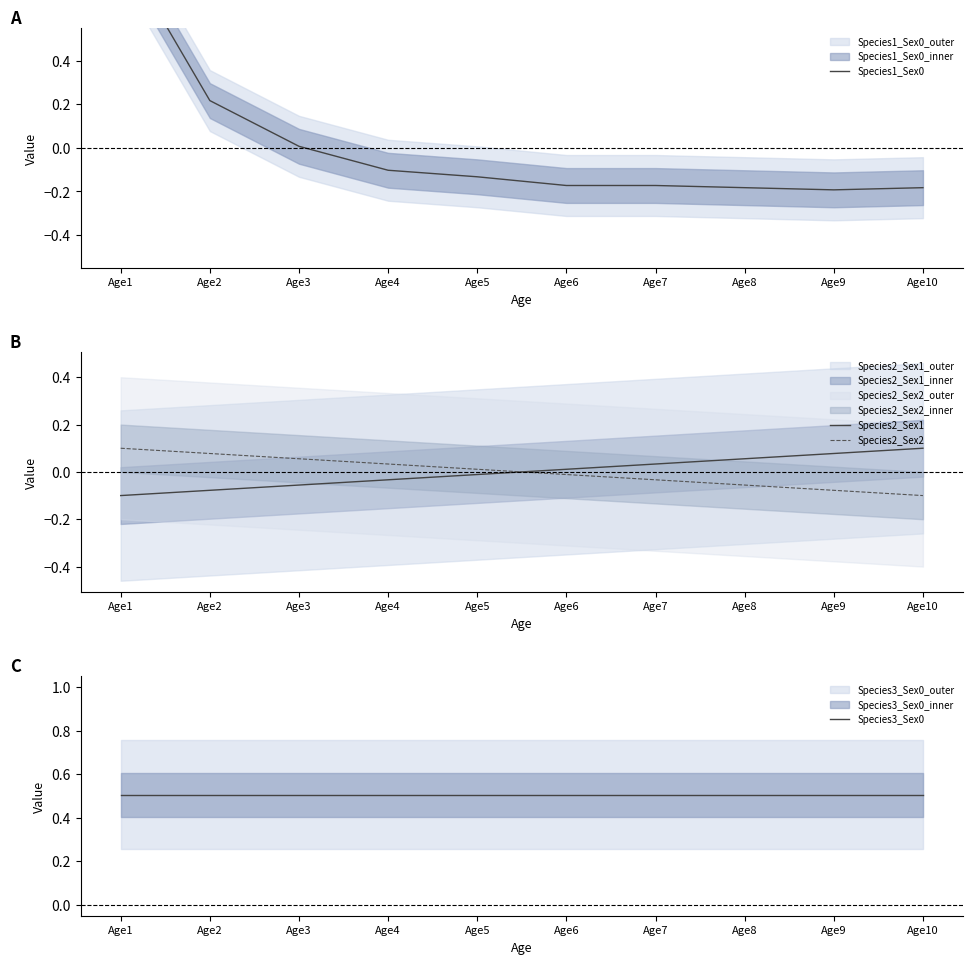

Read the Species1_Sex0 value at Age6.

-0.2